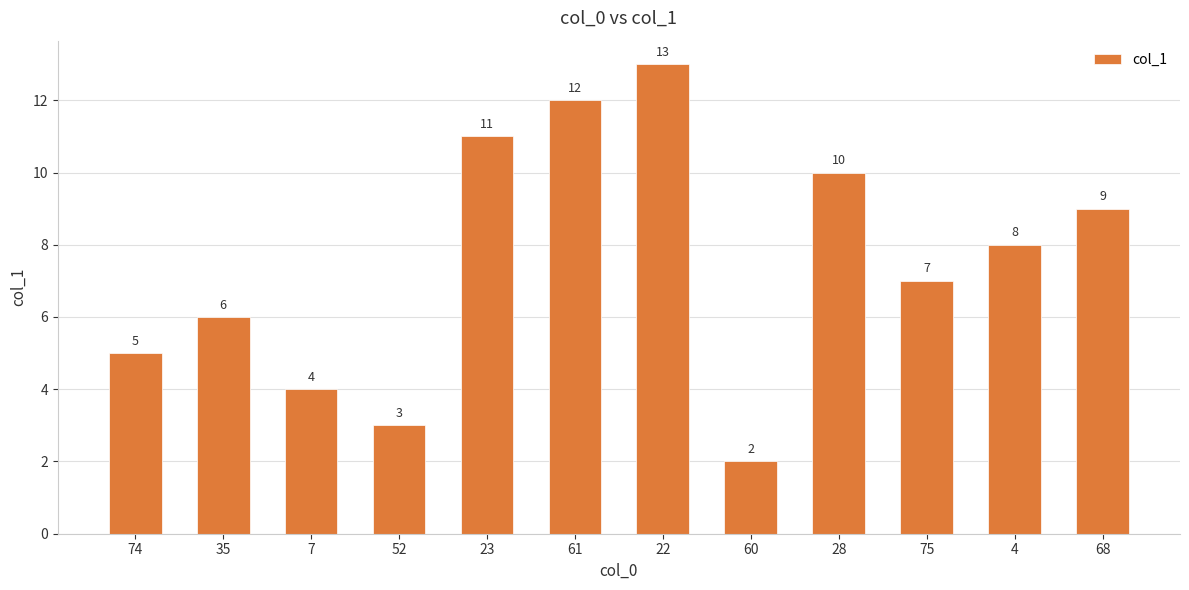

Approximately how many times larger is the value at 60 compared to 23?

0.2